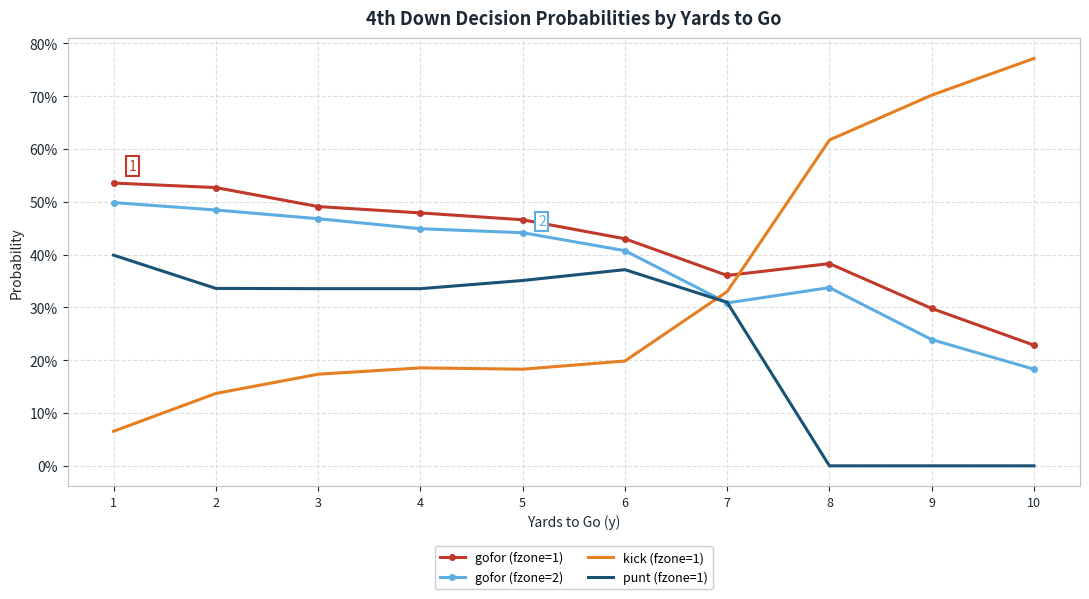

What is the spread (max minus min) of values at 2?

0.4